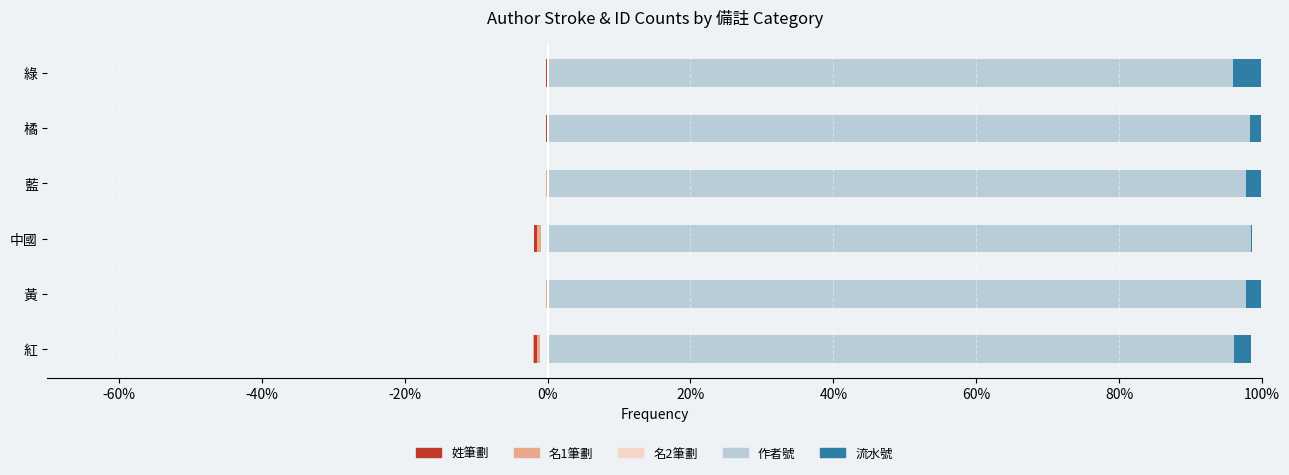

What is the difference between the maximum and minimum values in the 流水號 series?

3.8